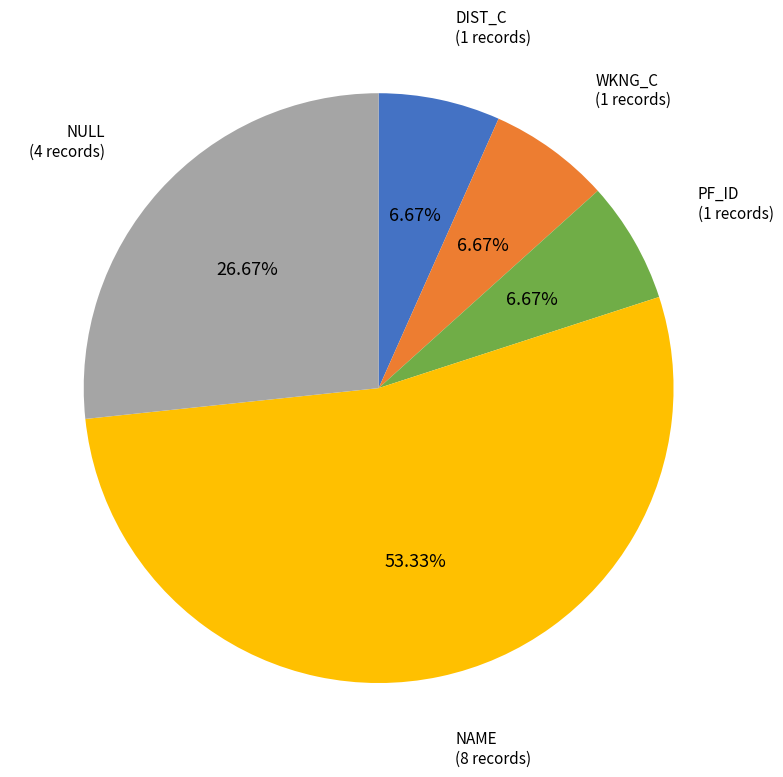

Is there any slice that represents more than half of the pie?

Yes